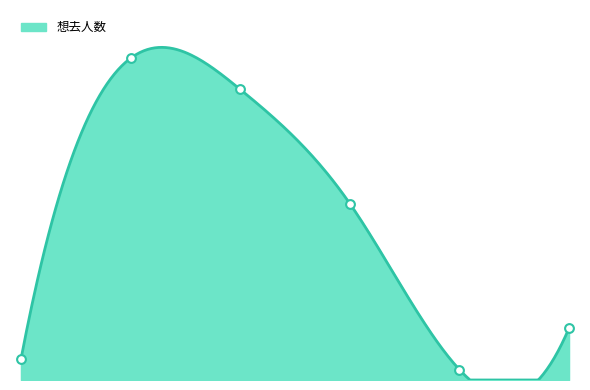

Approximately how many times larger is the value at 2024-01-31 compared to 2024-04-27?

5.6